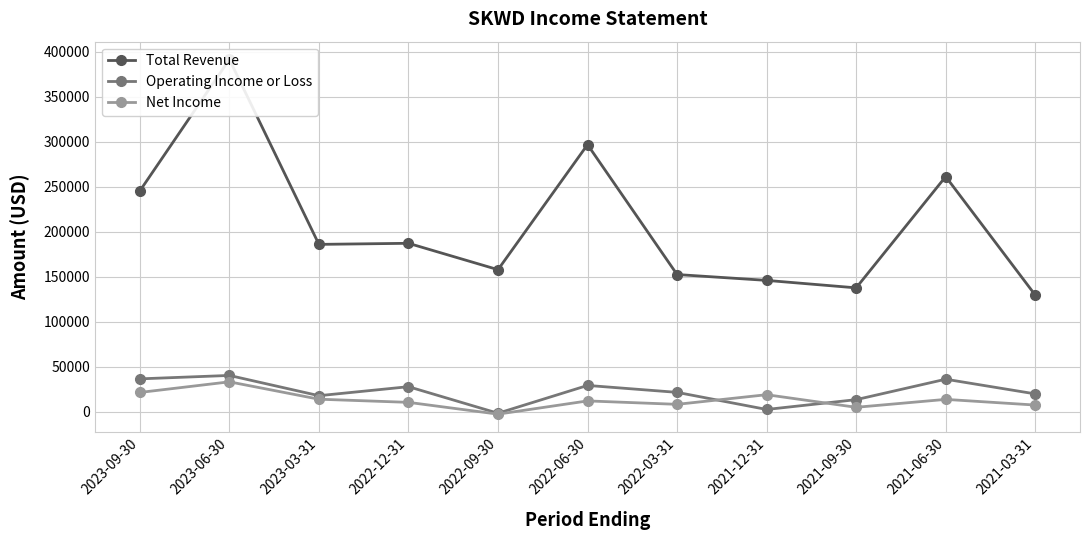

Reading left to right, what are all the values shown in this chart?

Total Revenue: 245600	391700	186200	187400	158100	297000	152700	146200	137900	261500	129900
Operating Income or Loss: 36800	40600	18100	28100	-1400	29500	21800	2800	13700	36400	20100
Net Income: 21700	33500	14200	10700	-2400	12300	8500	19200	5200	14000	7700